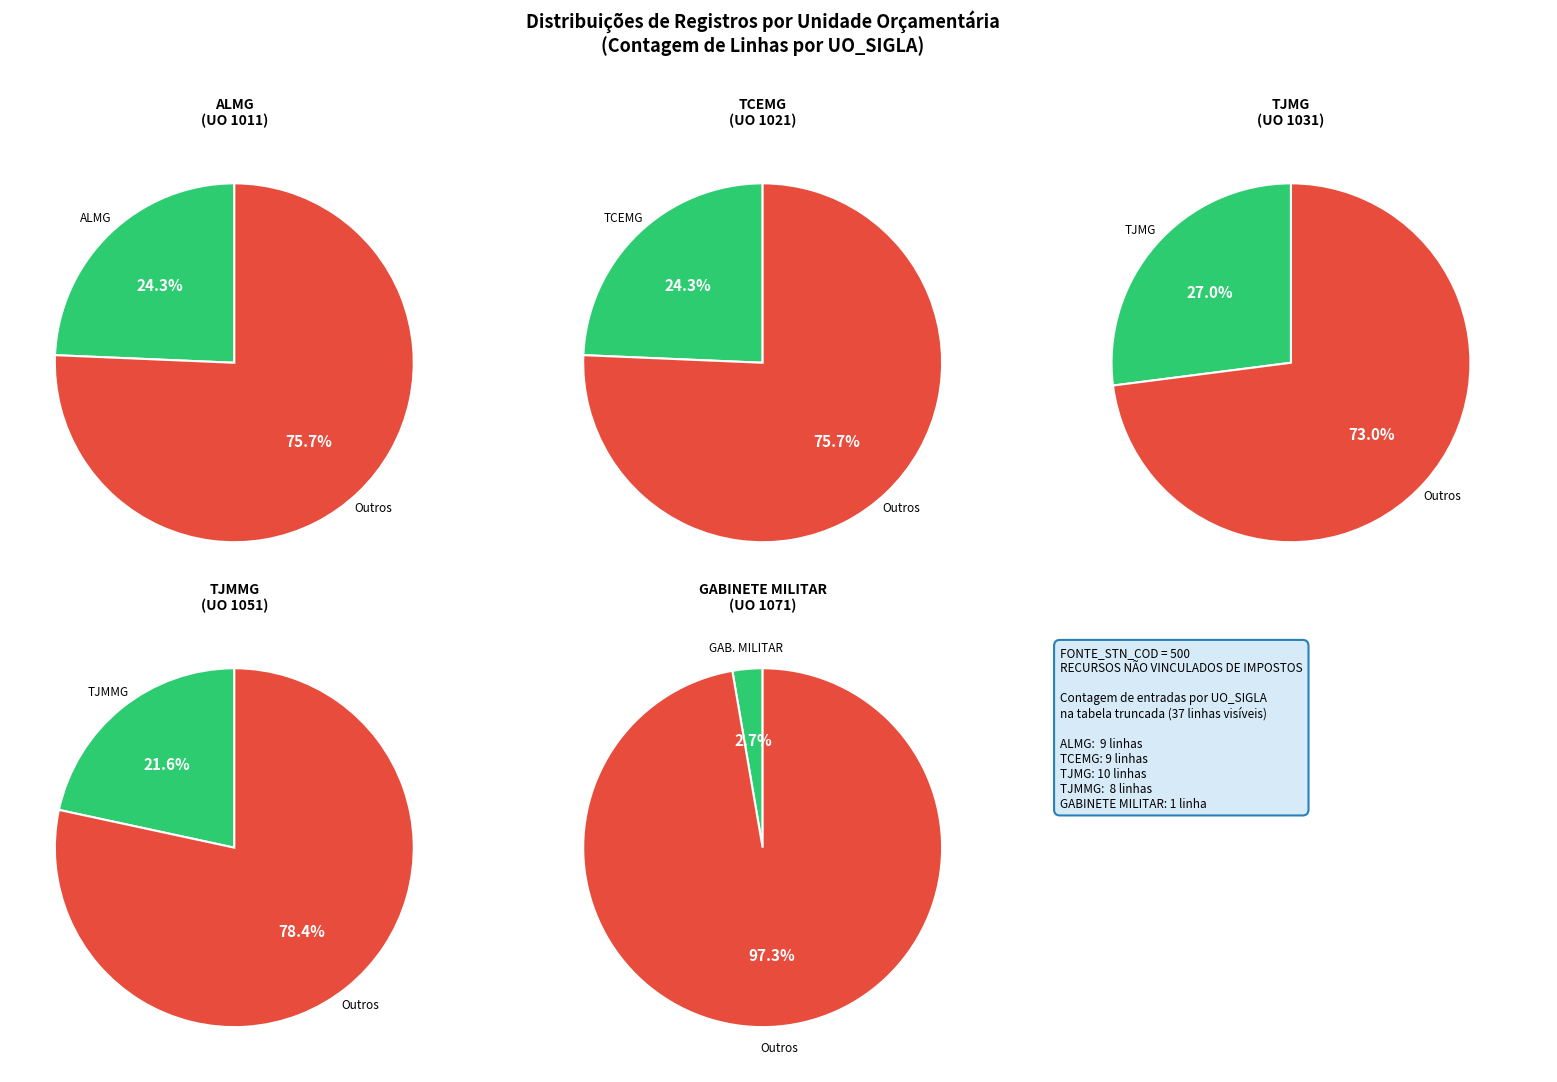

Is the sum of GABINETE MILITAR and TJMMG greater than half?

No